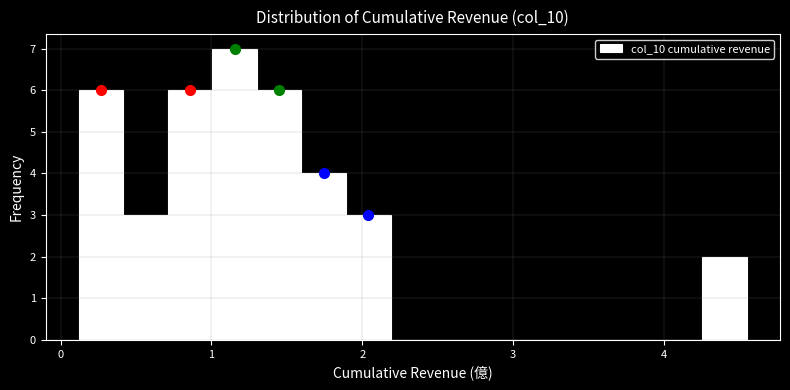

Around what value on the x-axis is the tallest bar? Give the approximate position of its centre, as read against the axis.

1.2